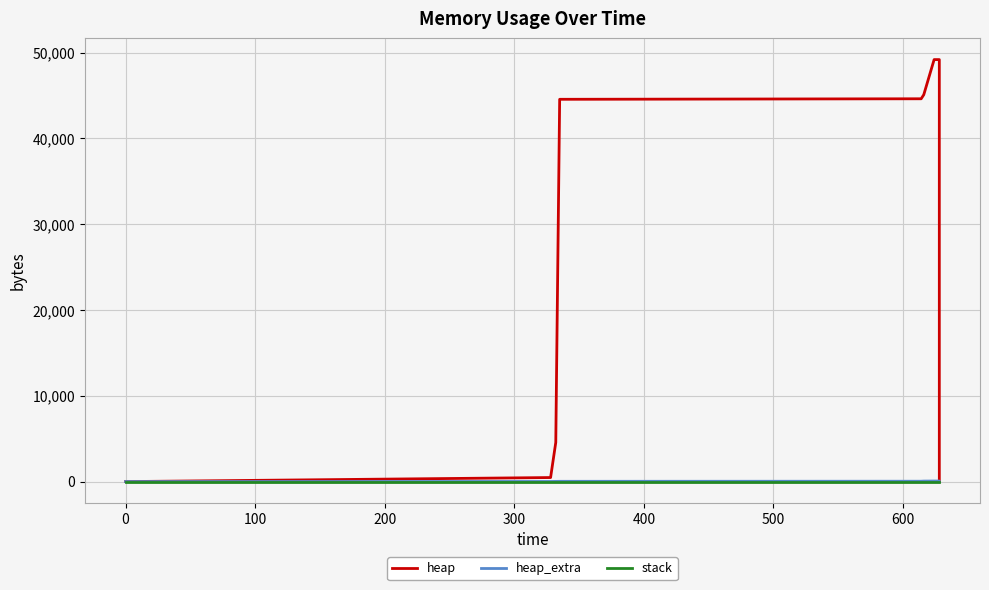

Which series has the largest total across all categories?

heap